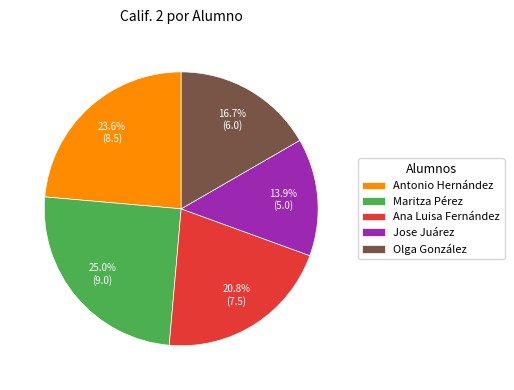

What is the total percentage of Ana Luisa Fernández and Maritza Pérez?

45.8%